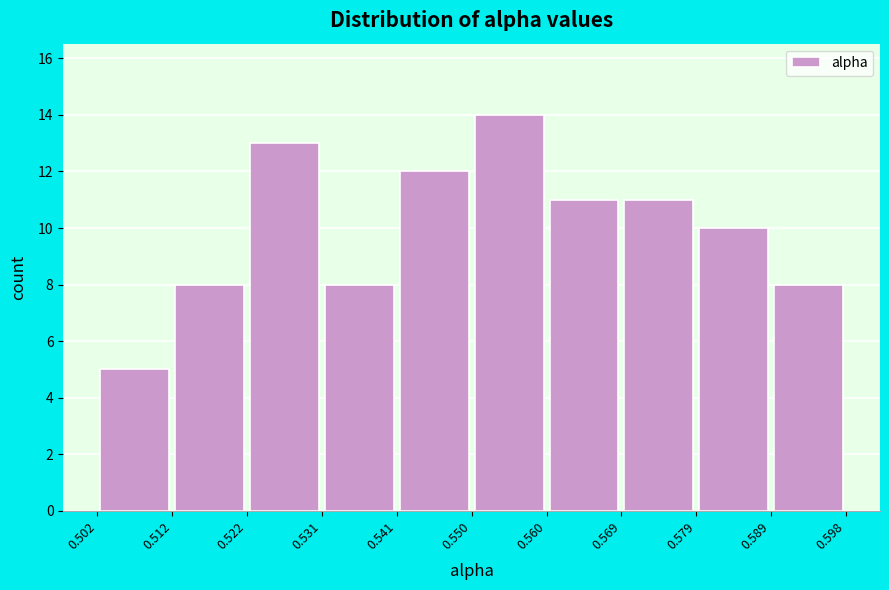

How tall is the bar that spans 0.589 to 0.598 on the x-axis? The values are not printed on the chart, so give them approximately, as read against the axis.

8